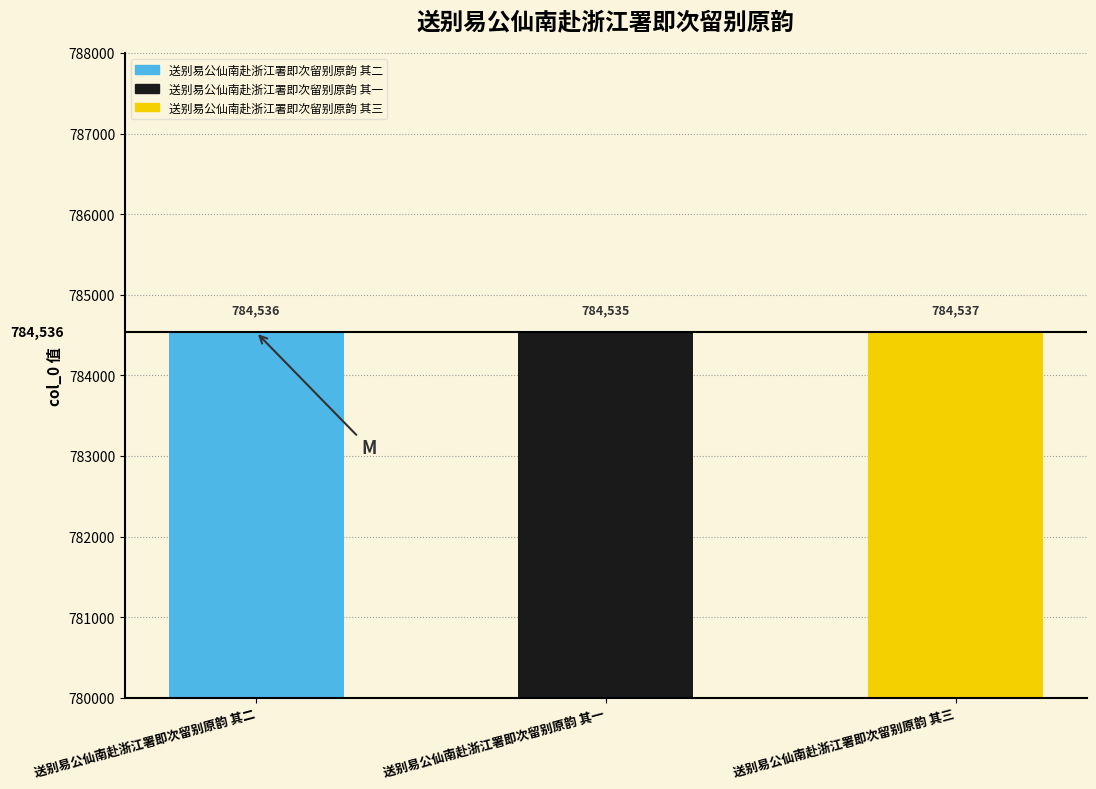

What is the difference between the maximum and minimum values?

2